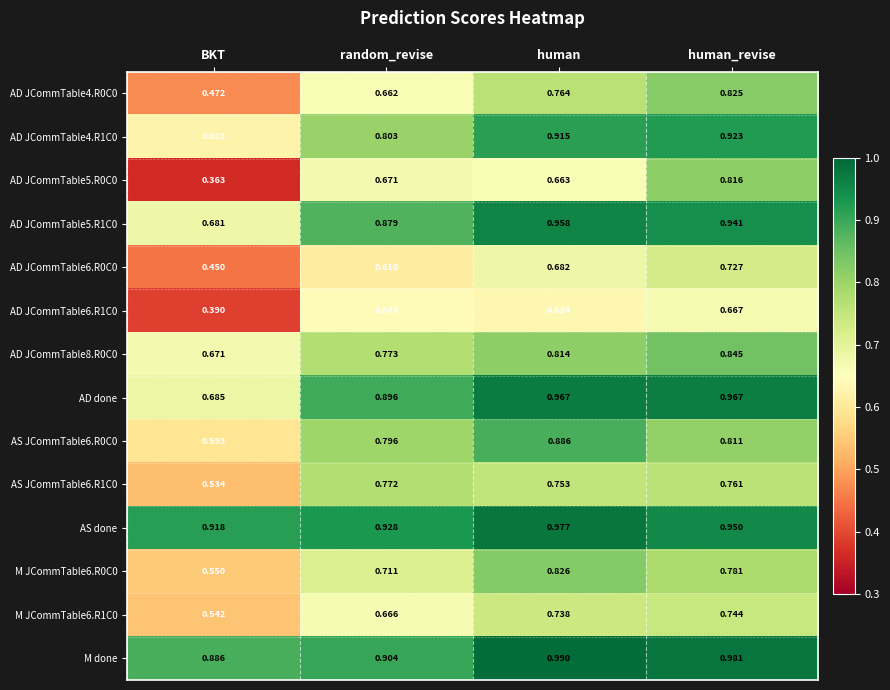

At human, list the series in order from smallest to largest.

AD JCommTable6.R1C0, AD JCommTable5.R0C0, AD JCommTable6.R0C0, M JCommTable6.R1C0, AS JCommTable6.R1C0, AD JCommTable4.R0C0, AD JCommTable8.R0C0, M JCommTable6.R0C0, AS JCommTable6.R0C0, AD JCommTable4.R1C0, AD JCommTable5.R1C0, AD done, AS done, M done